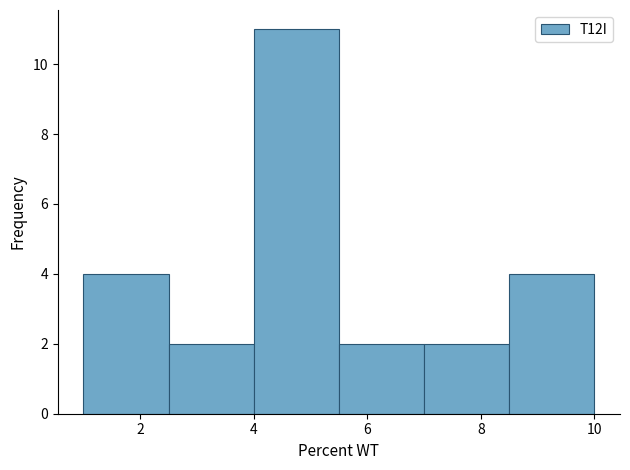

Reading left to right, transcribe this chart: for each bar, give the range it covers on the x-axis and its height. Neither the bar edges nor the heights are printed on the chart, so give them approximately, as read against the axes.

1.0 to 2.5: 4
2.5 to 4.0: 2
4.0 to 5.5: 11
5.5 to 7.0: 2
7.0 to 8.5: 2
8.5 to 10.0: 4